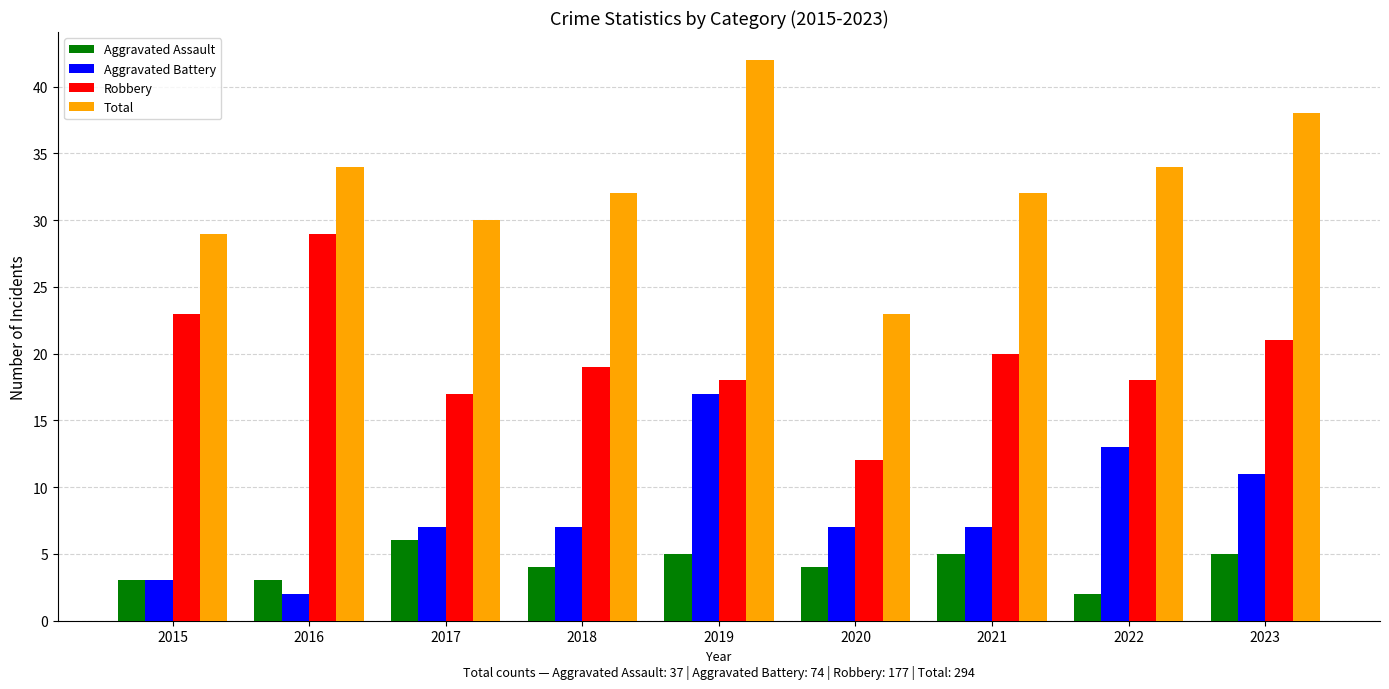

What value does the Robbery series have at 2016?

29